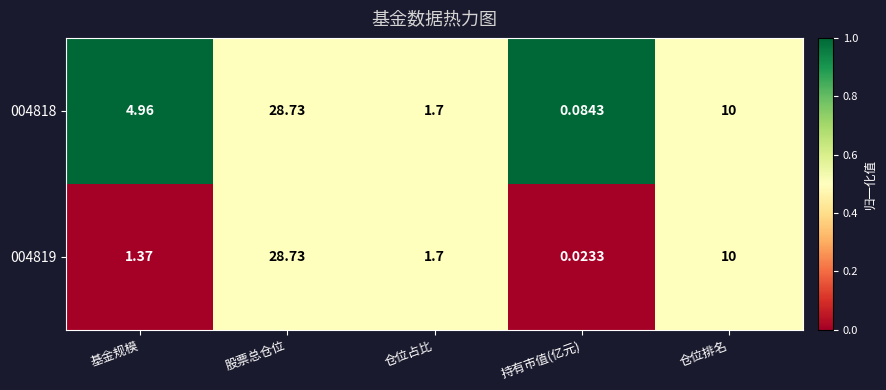

Which label corresponds to the smallest value in the chart?

持有市值(亿元)